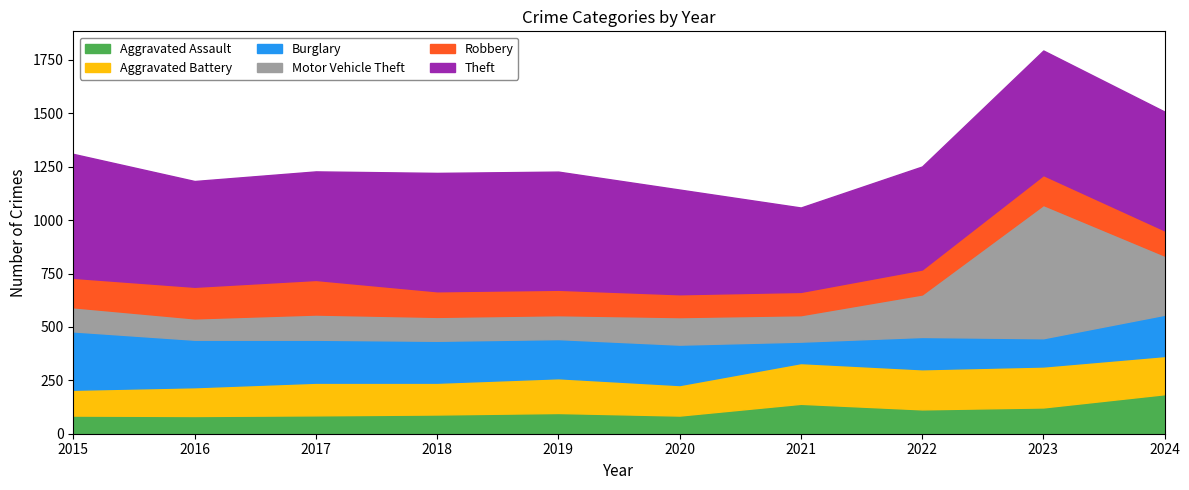

True or false: Theft has more than 2 points higher than both neighbors.

False